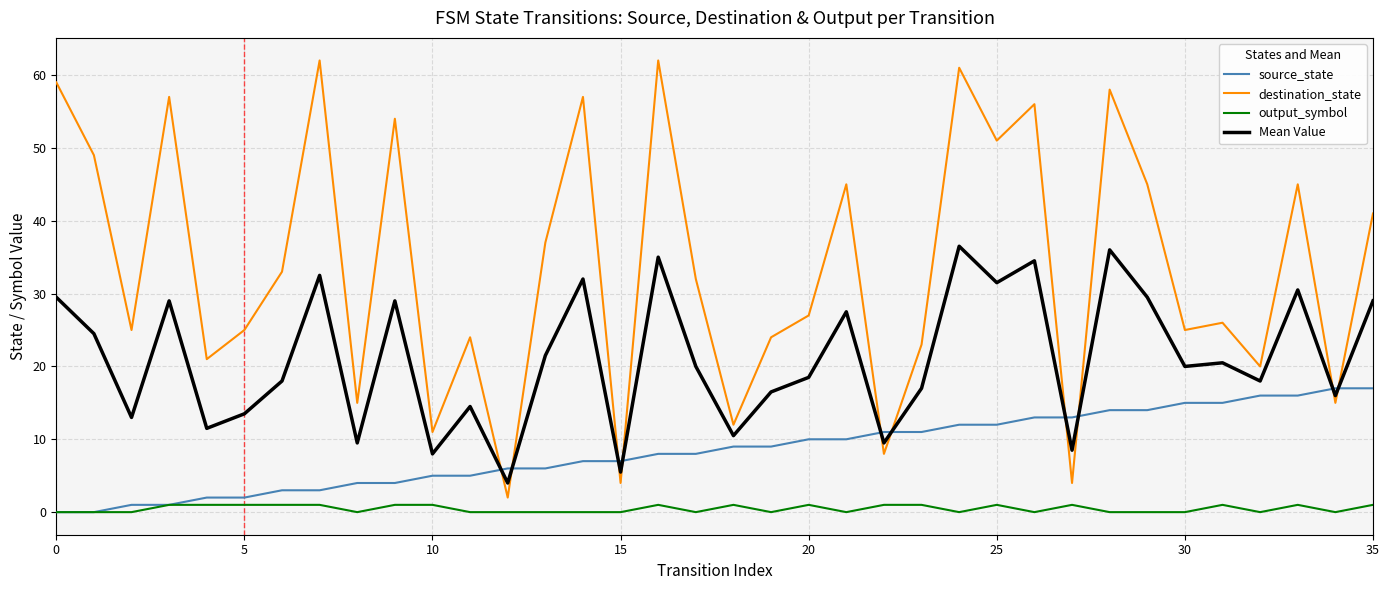

Which series has the largest total across all categories?

destination_state